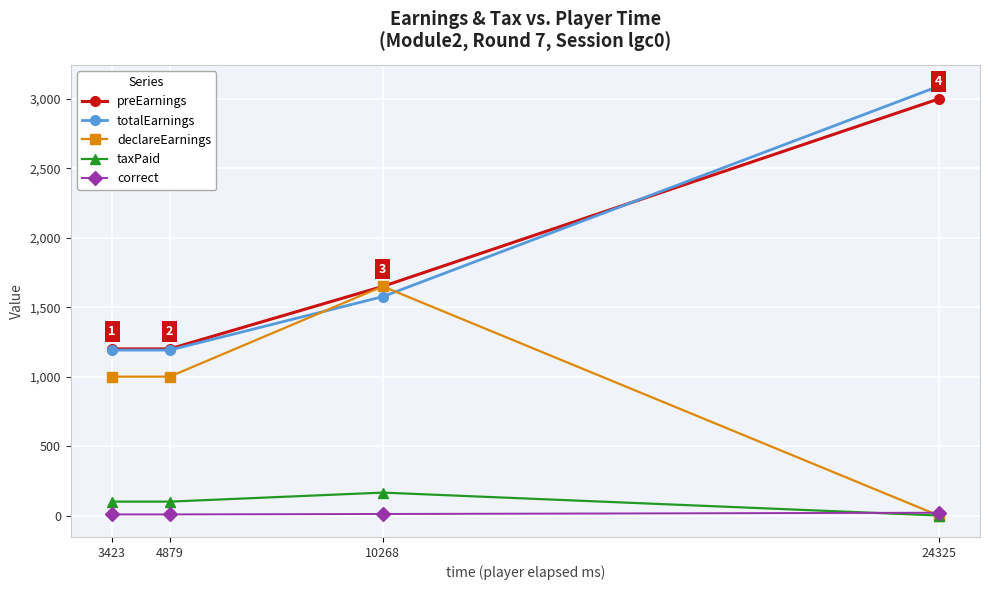

How many lines are shown in the chart?

5